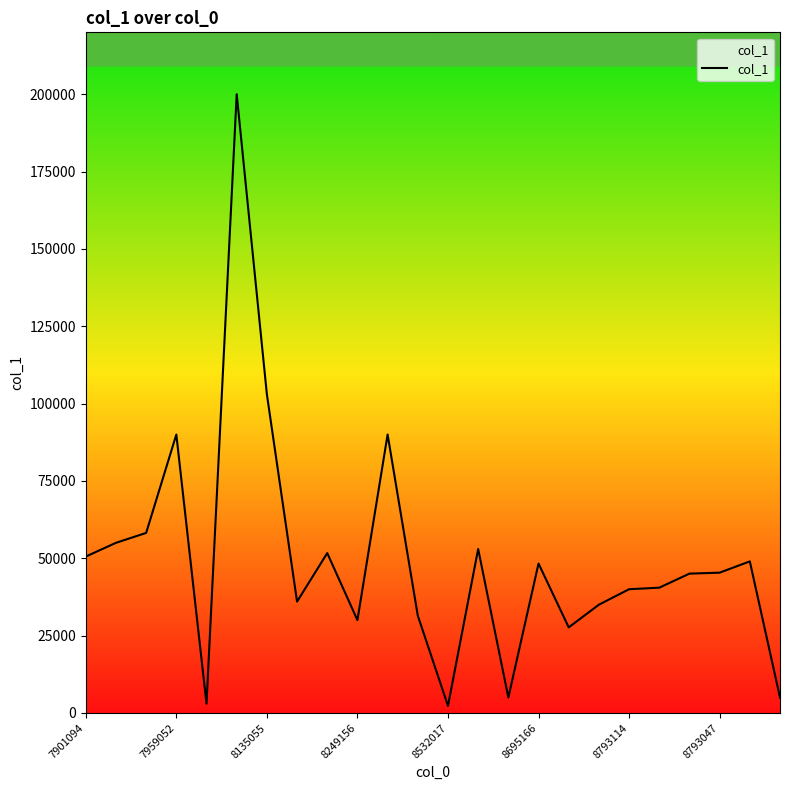

What is the maximum value shown in the chart?

200000